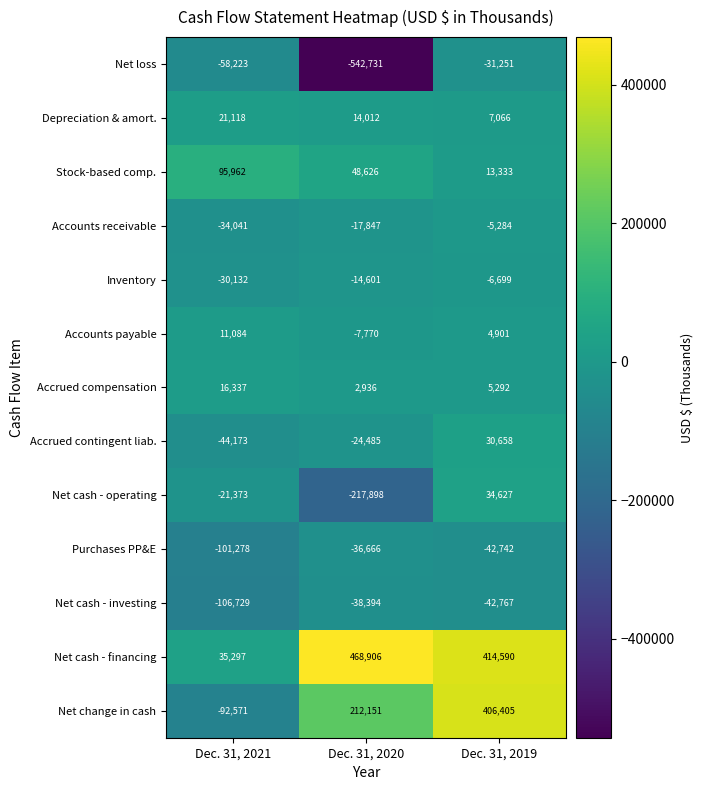

How many Accrued compensation values are between 2936 and 16337?

3